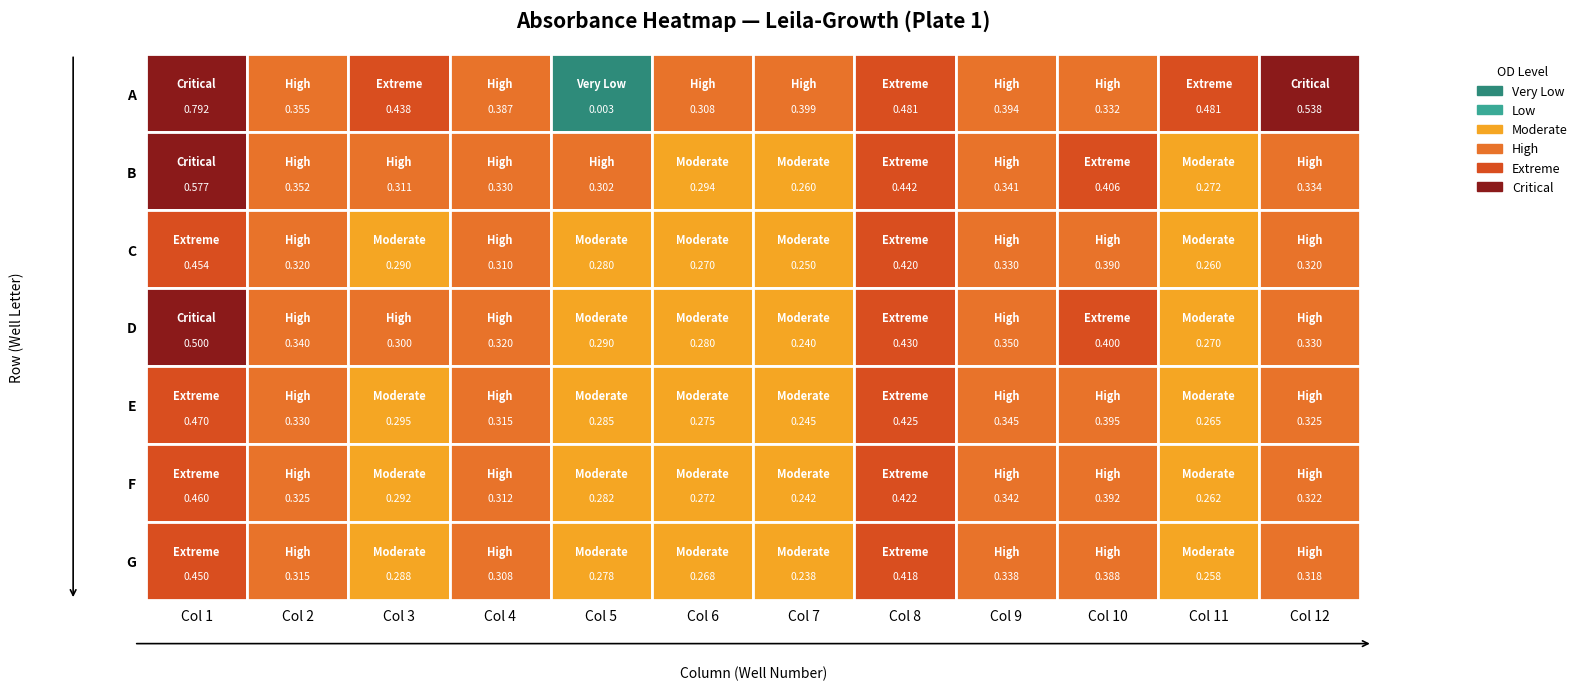

How many series are shown in this chart?

7